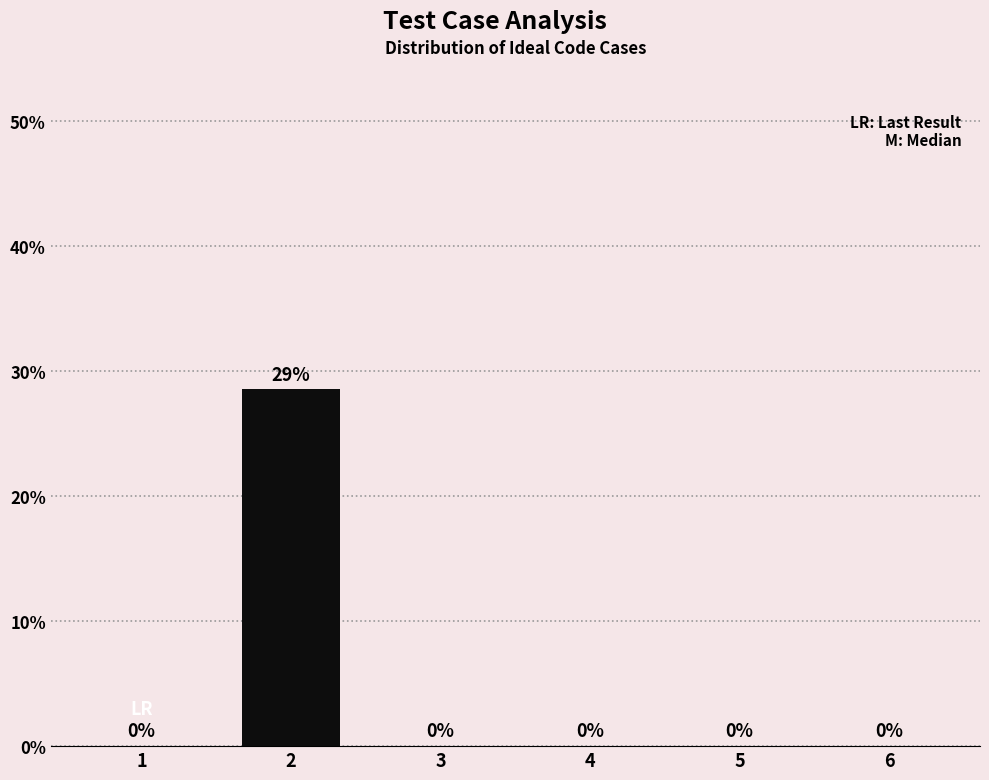

Reading left to right, transcribe all the data shown in this chart.

1=0.0	2=0.3	3=0.0	4=0.0	5=0.0	6=0.0